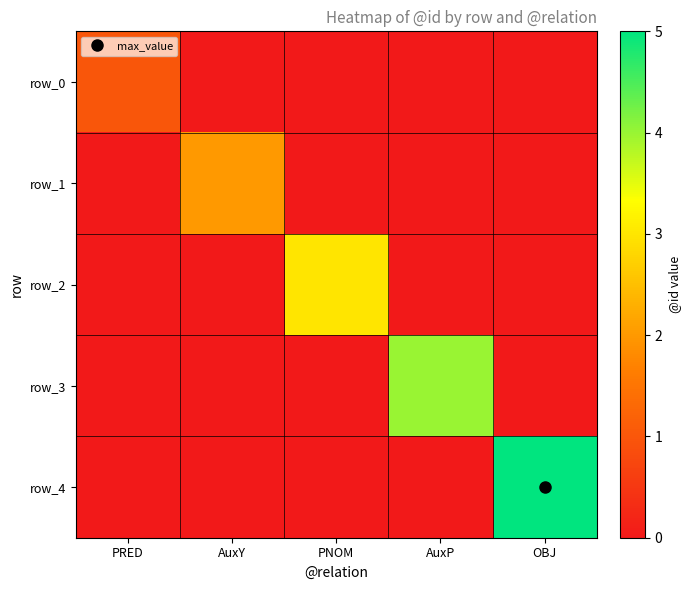

The row_1 series shows 3 at AuxY. True or false?

False